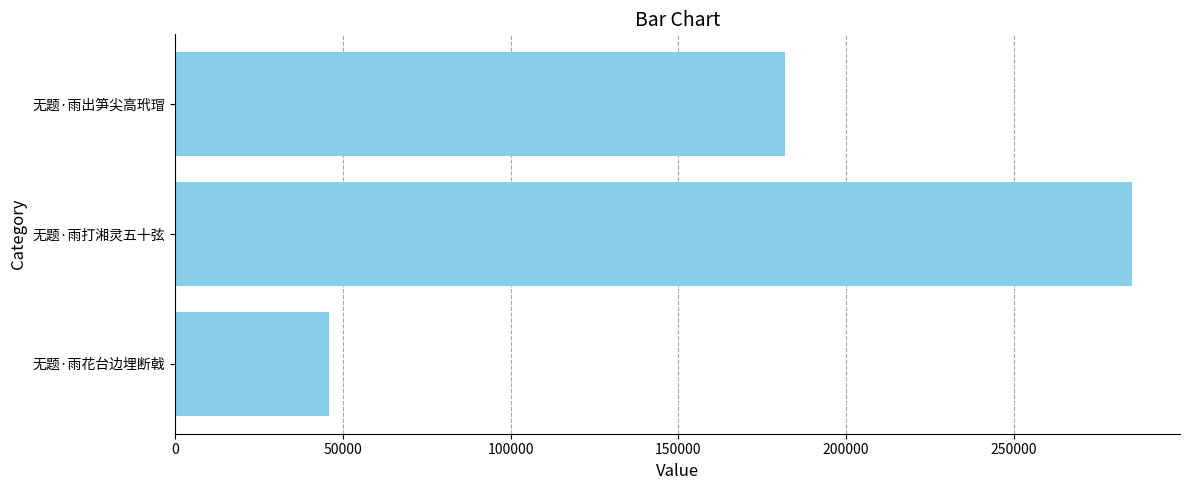

What is the sum of all values?

512826